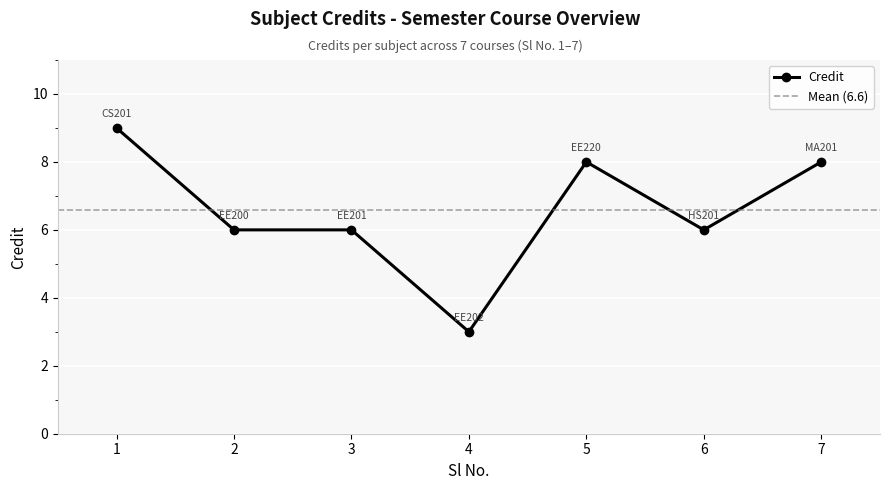

At which label does the data first exceed 6?

1